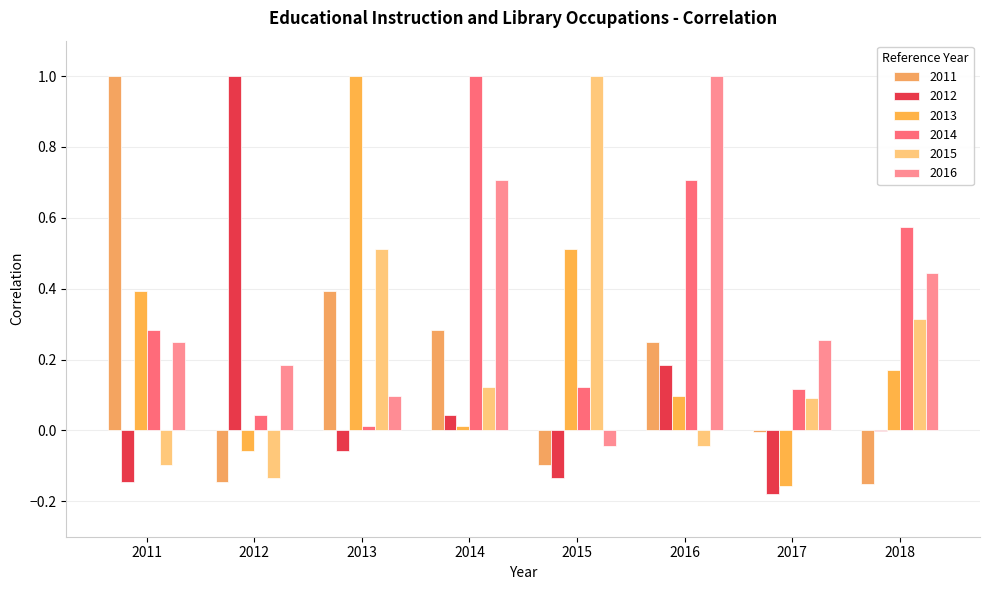

How many groups of bars are there?

8